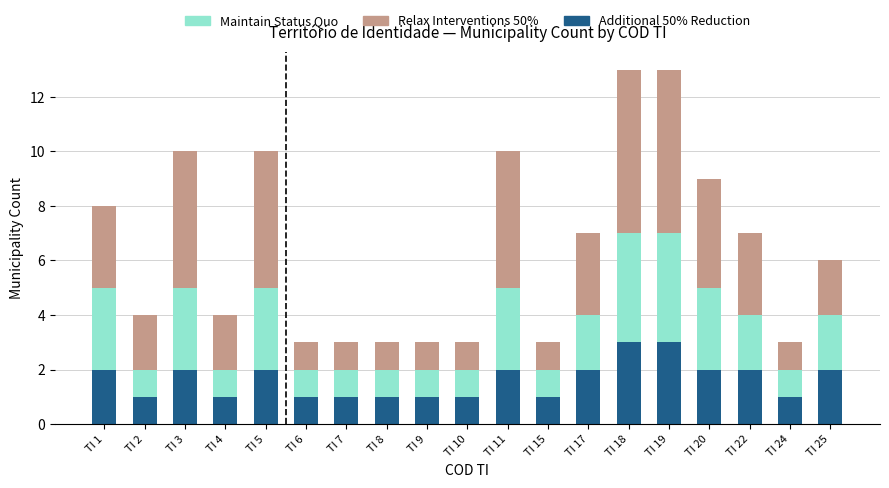

What is the sum of the Additional 50% Reduction values at TI 20 and TI 10?

3